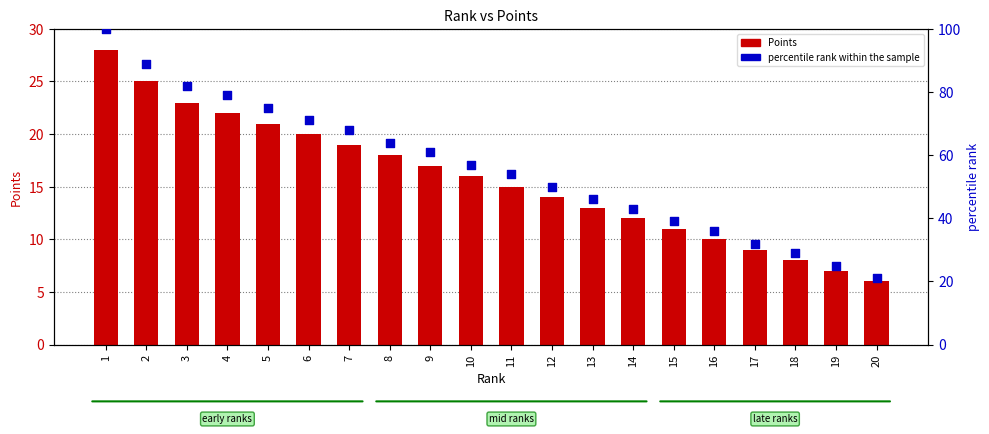

Which series has the largest total across all categories?

percentile rank within the sample